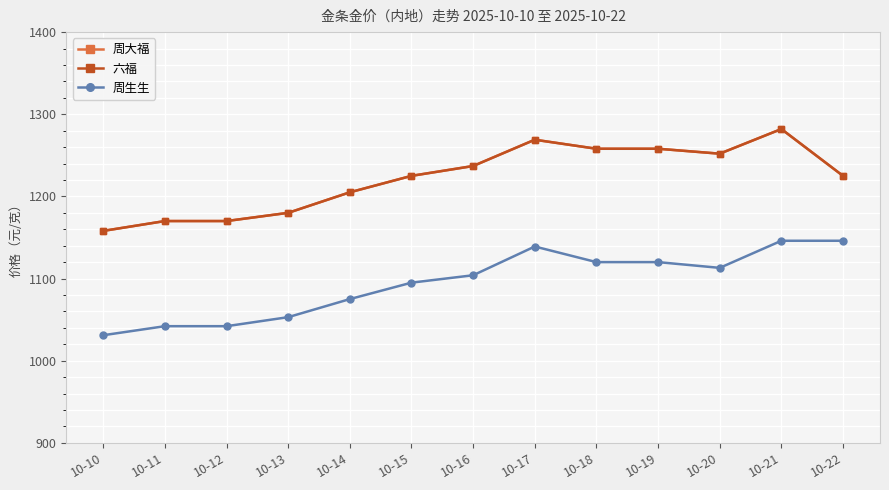

Does the chart have visible grid lines?

Yes